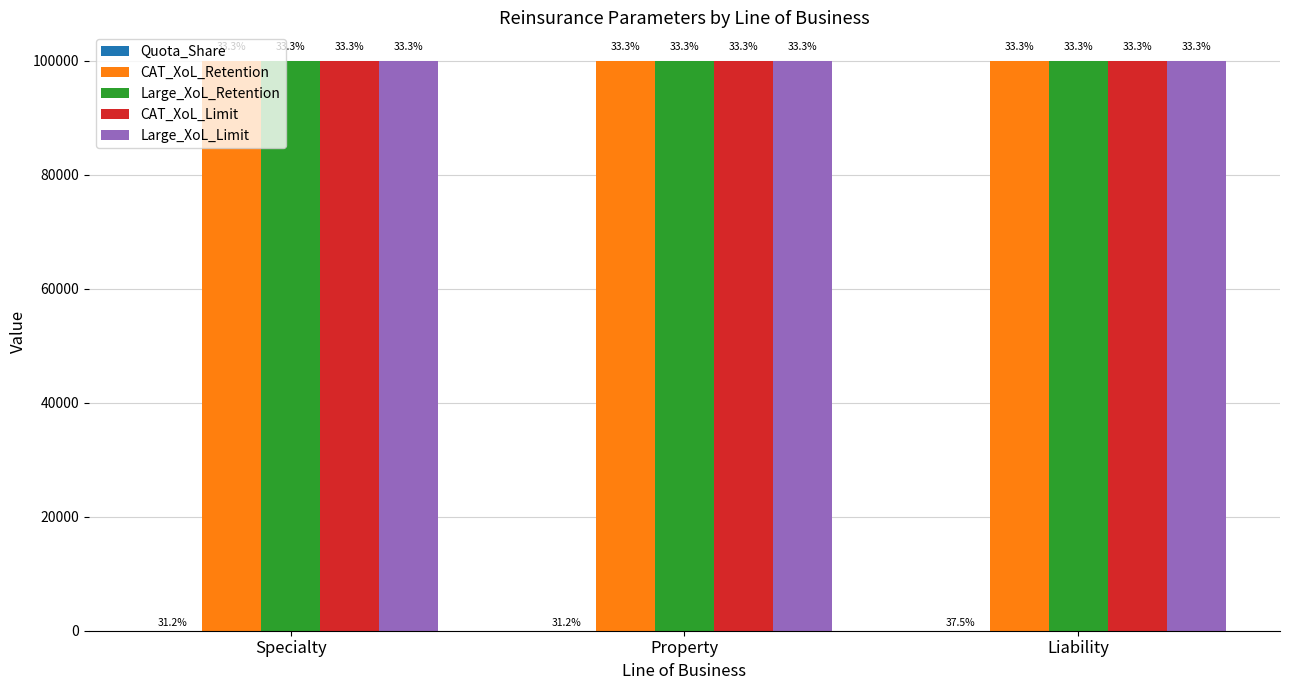

What is the highest value of the Large_XoL_Retention series?

100000.0